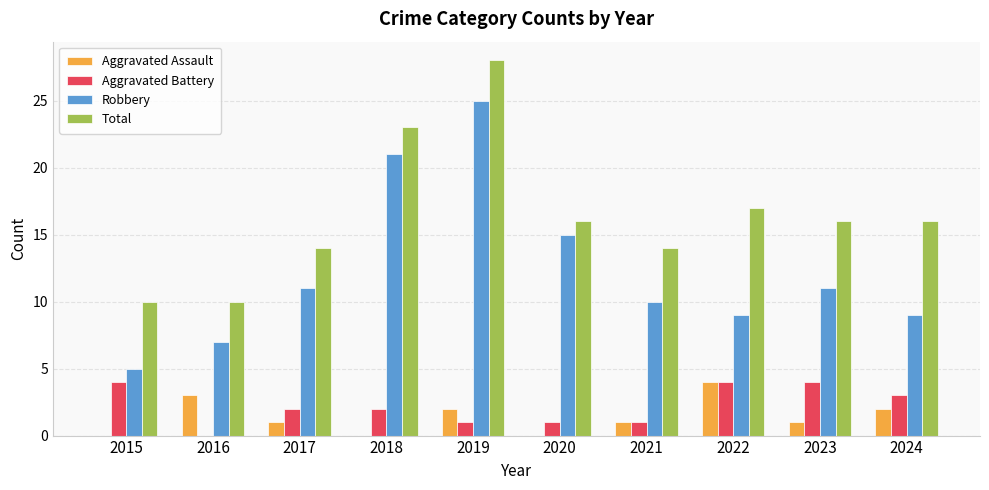

What are all the series names shown in the legend?

Aggravated Assault, Aggravated Battery, Robbery, Total